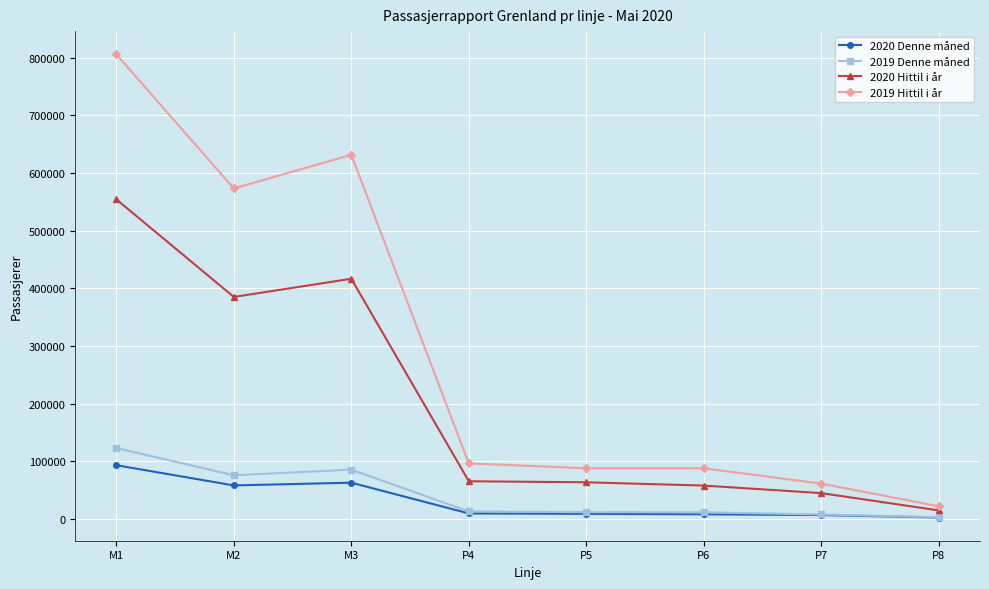

What is the maximum value shown in the chart?

805890